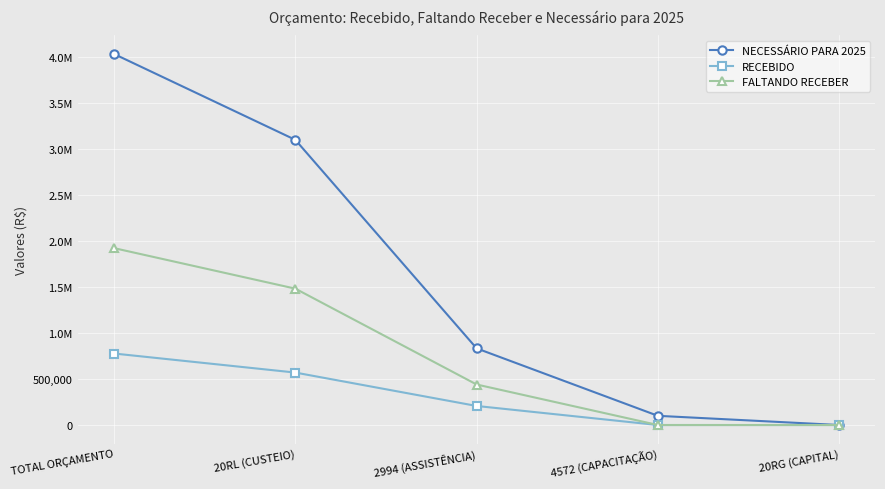

At which label does FALTANDO RECEBER first exceed 440393?

TOTAL ORÇAMENTO